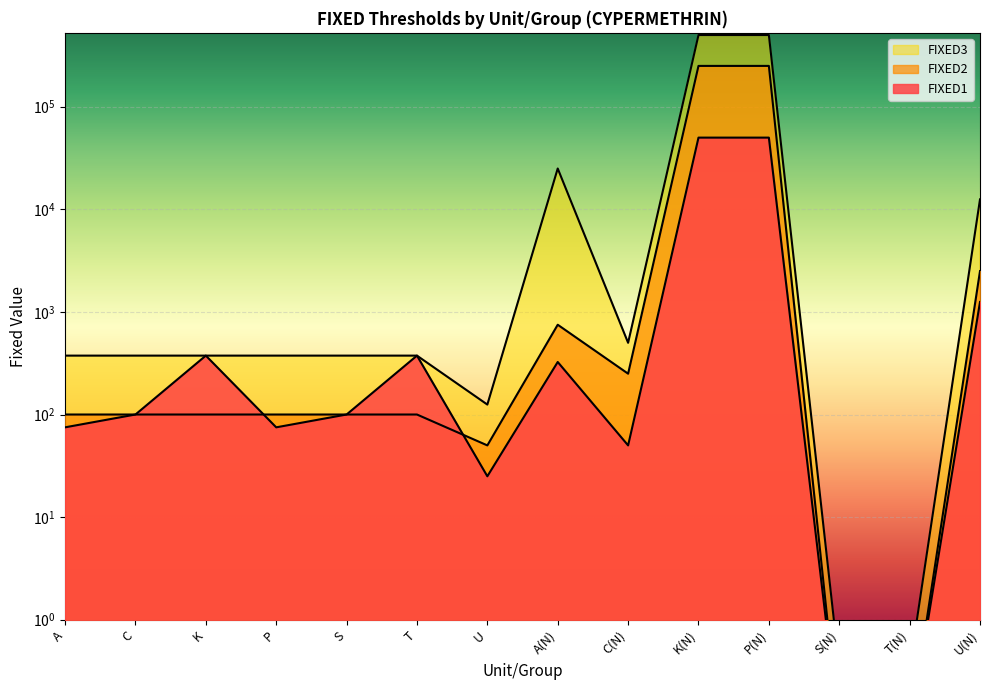

True or false: FIXED3 and FIXED2 intersect in this chart.

False